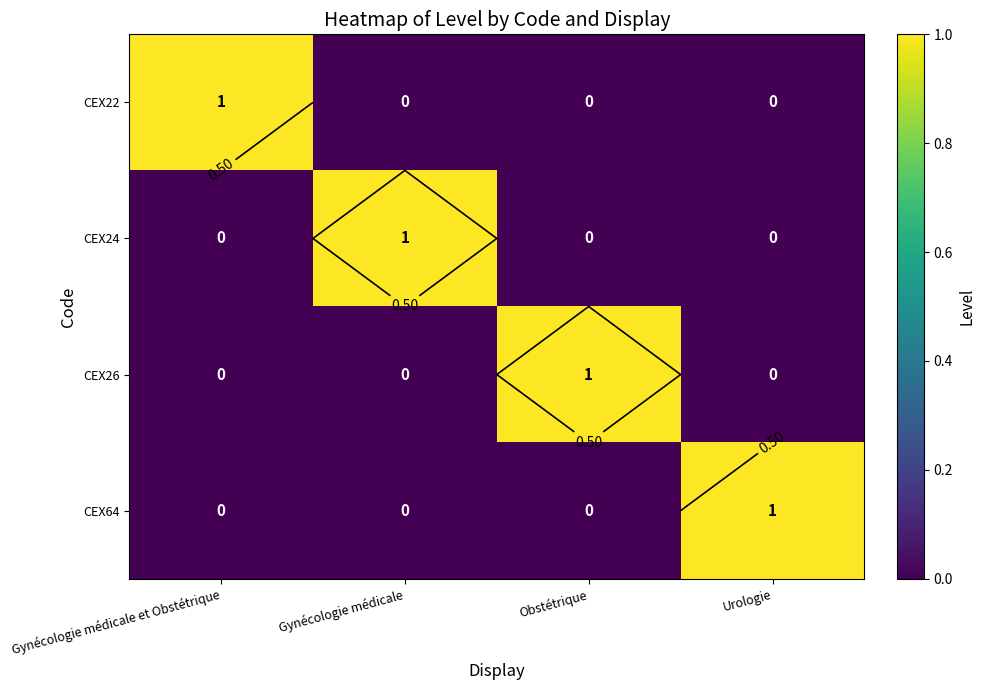

What is the greatest value displayed?

1